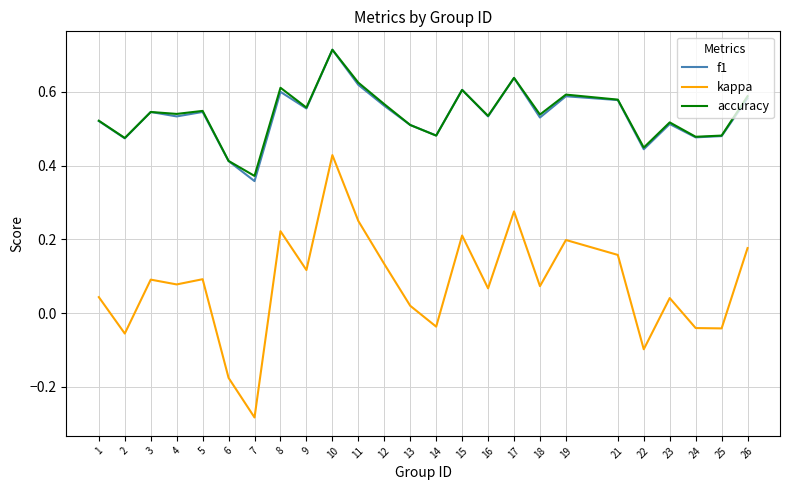

True or false: kappa and f1 cross at least once.

False